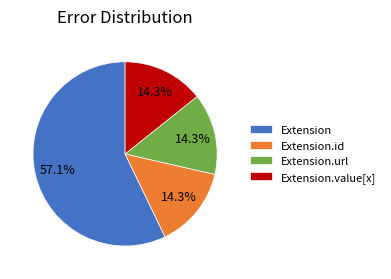

Between Extension.url and Extension, which is larger?

Extension